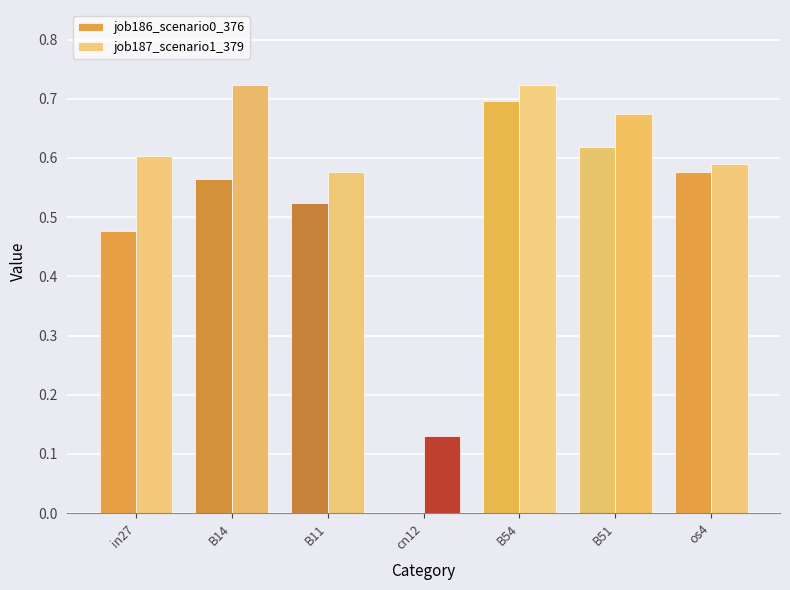

What is the sum of the job186_scenario0_376 values at B54 and B11?

1.2